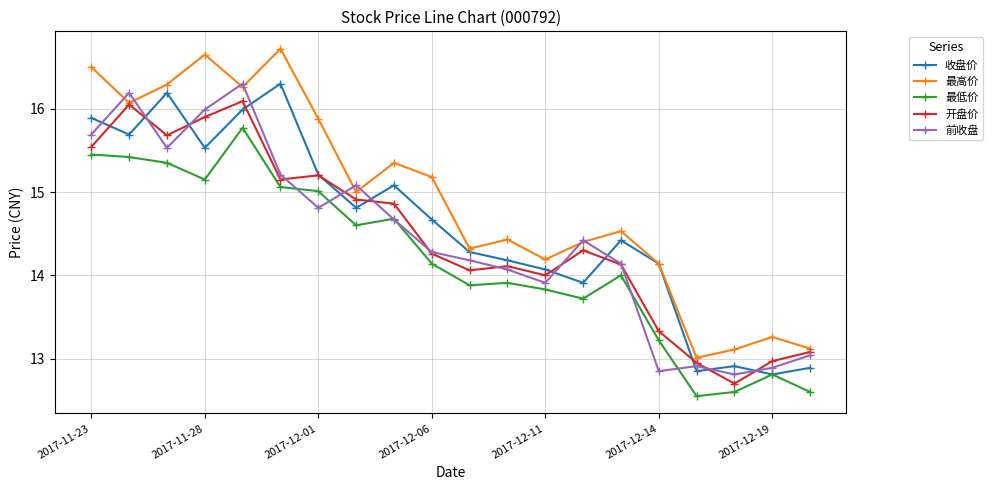

True or false: 最低价 and 最高价 intersect in this chart.

False